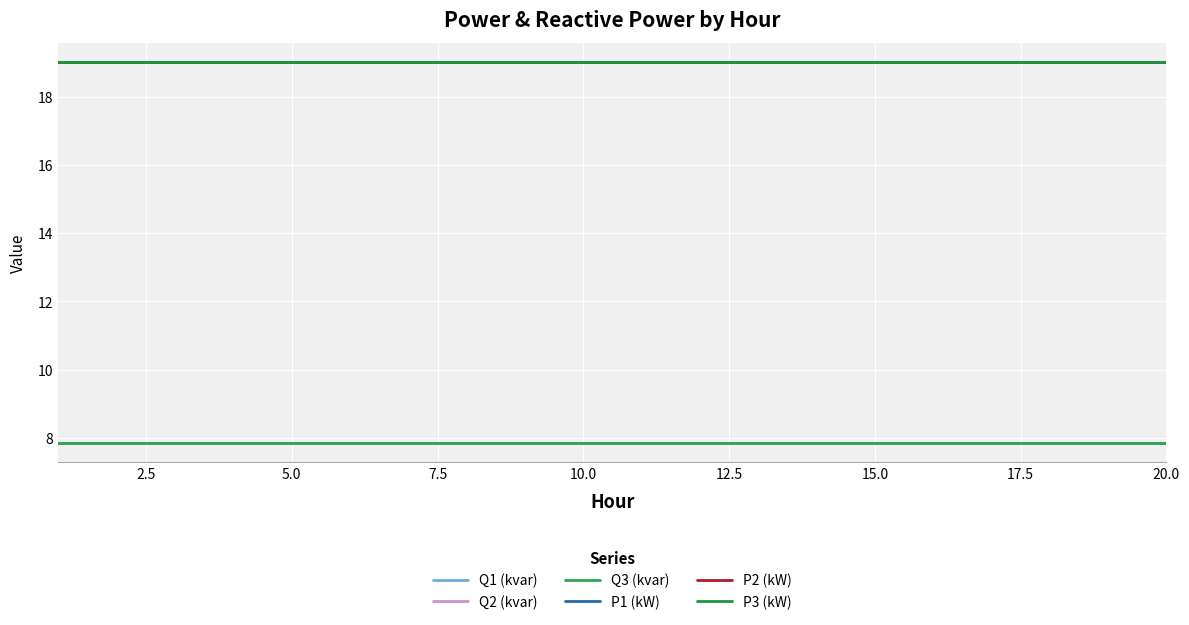

True or false: P3 (kW) and Q3 (kvar) intersect in this chart.

False